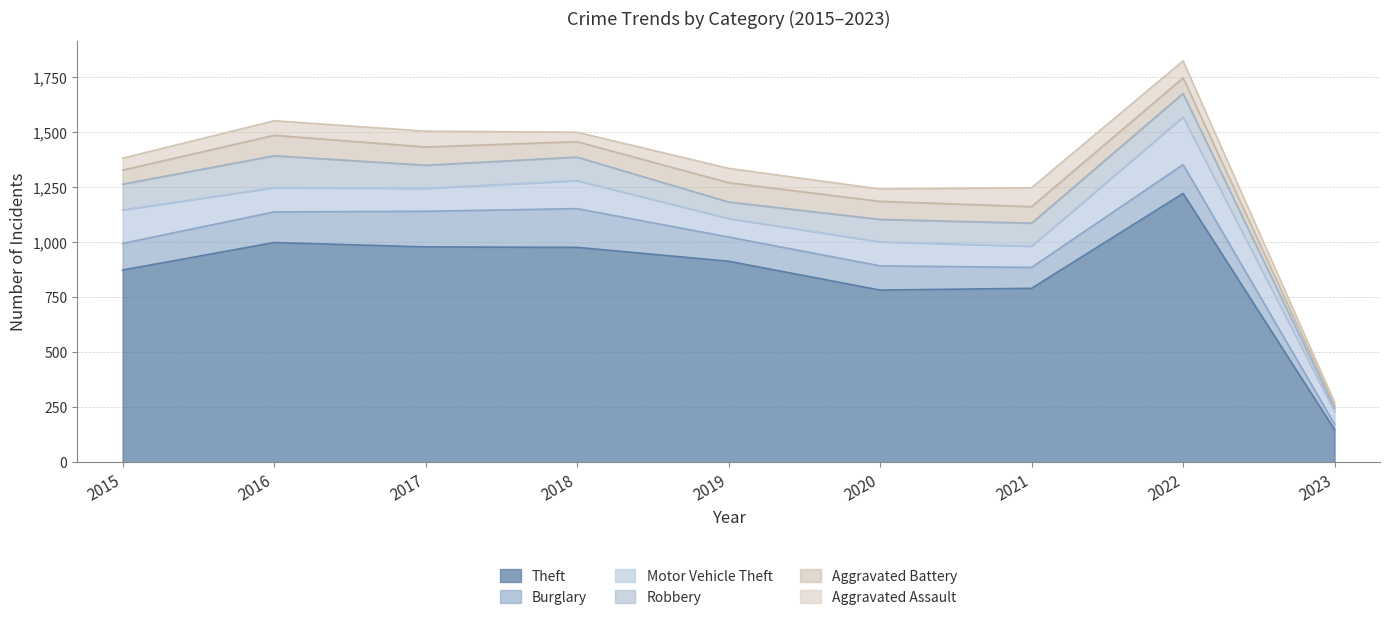

Which series has the largest total across all categories?

Theft